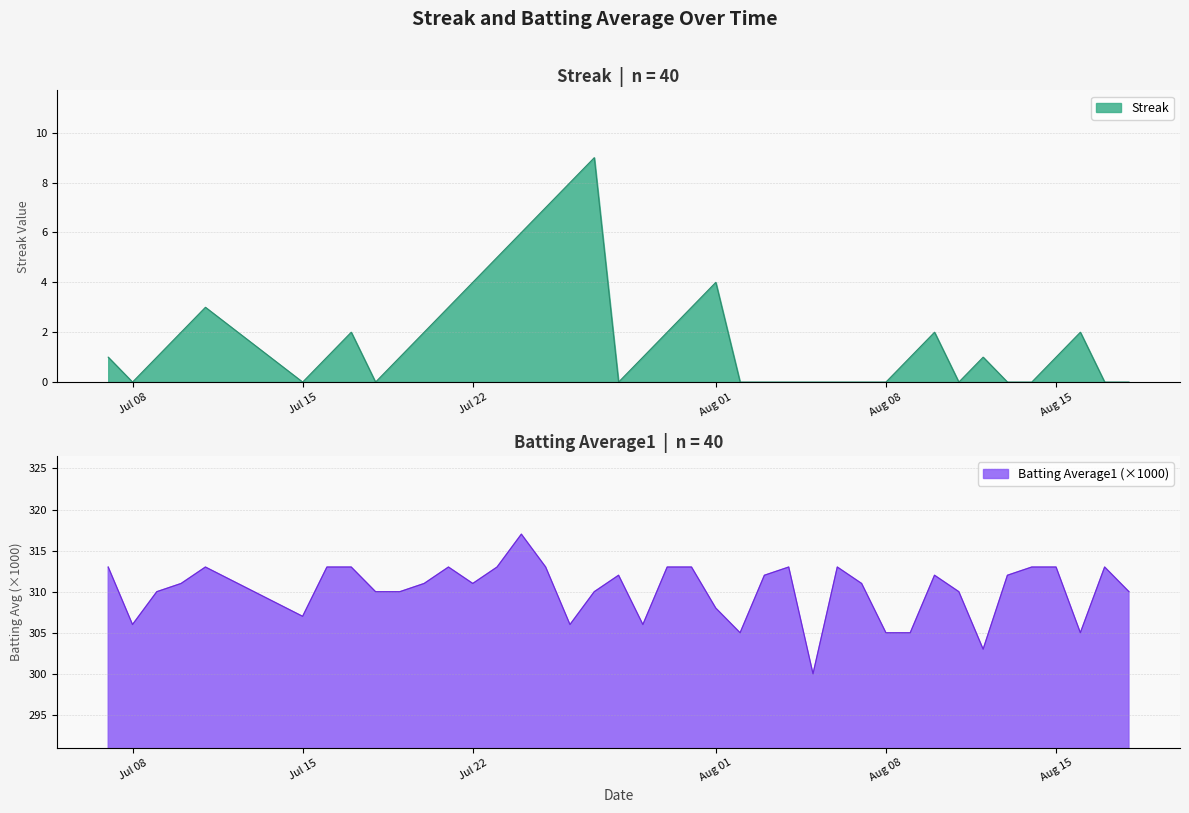

What is the highest value of the Streak series?

9